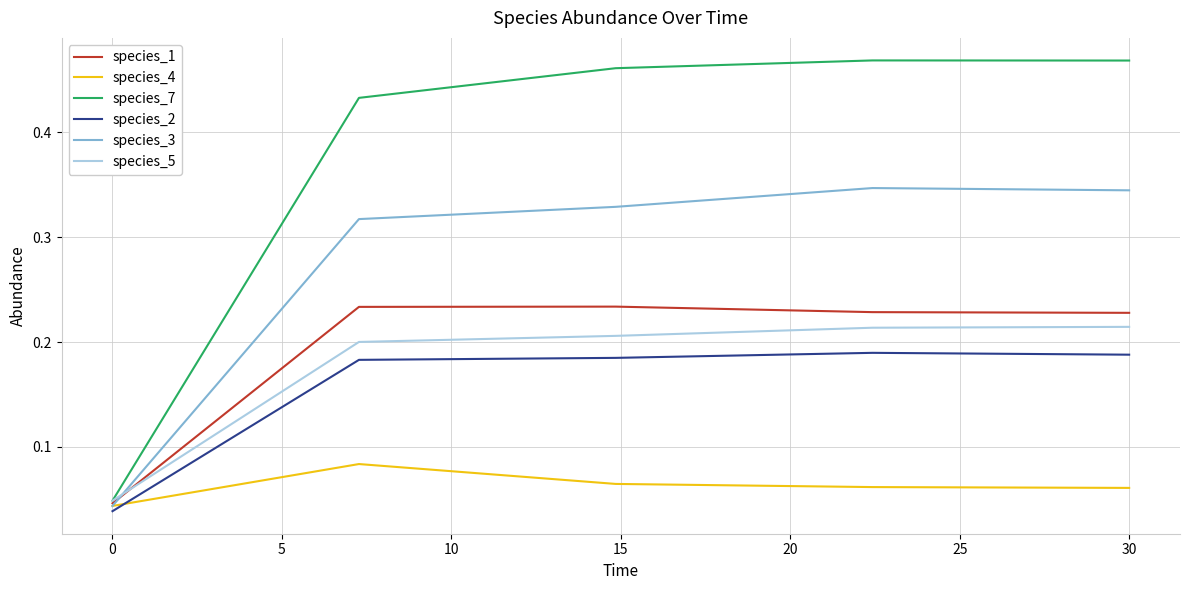

How many interior local peaks does the species_1 series have?

1